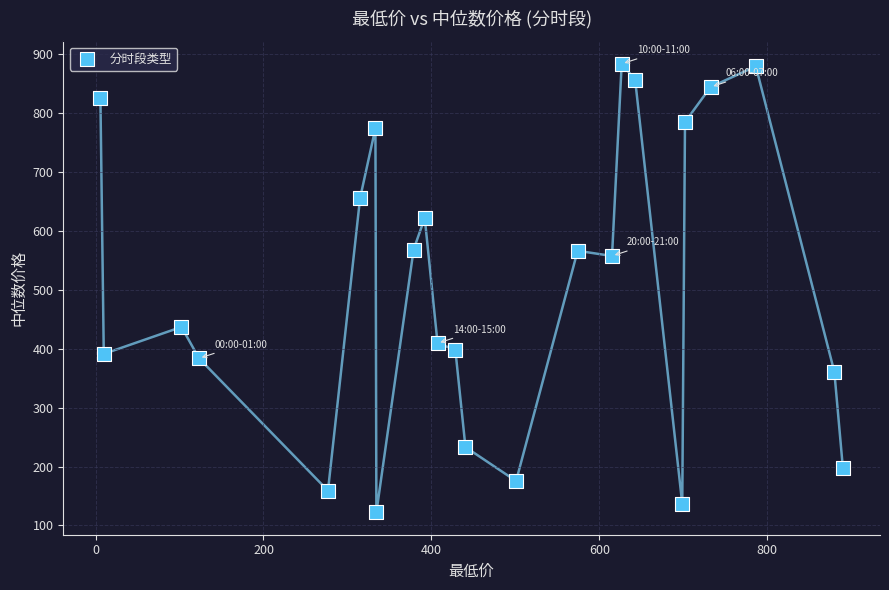

What is the range of Y values (max minus min)?

761.5